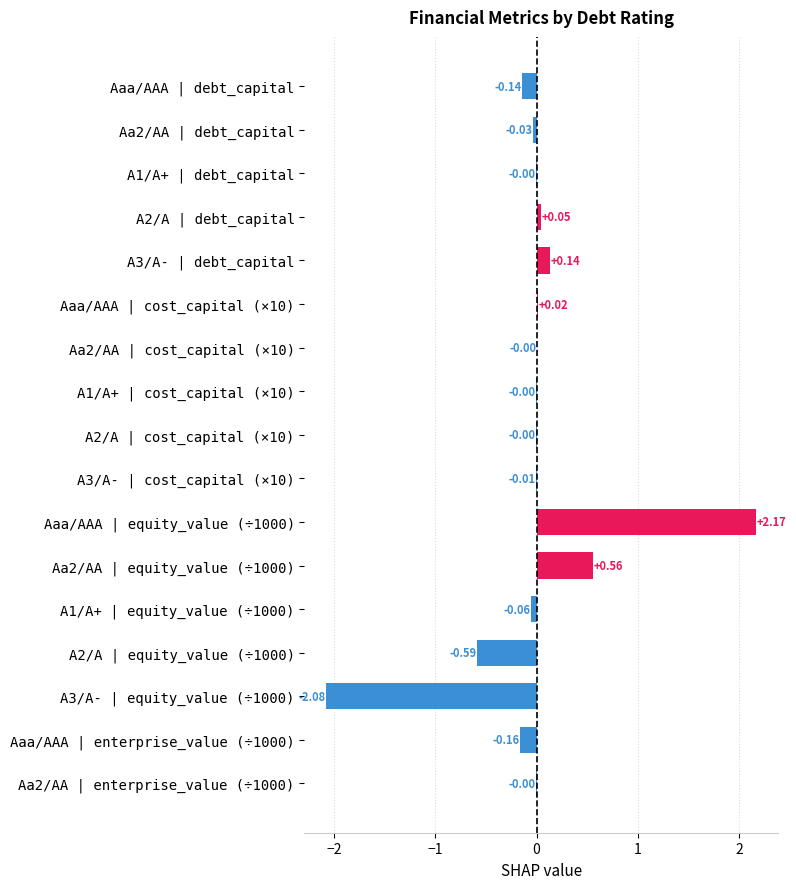

How many series are shown in this chart?

1